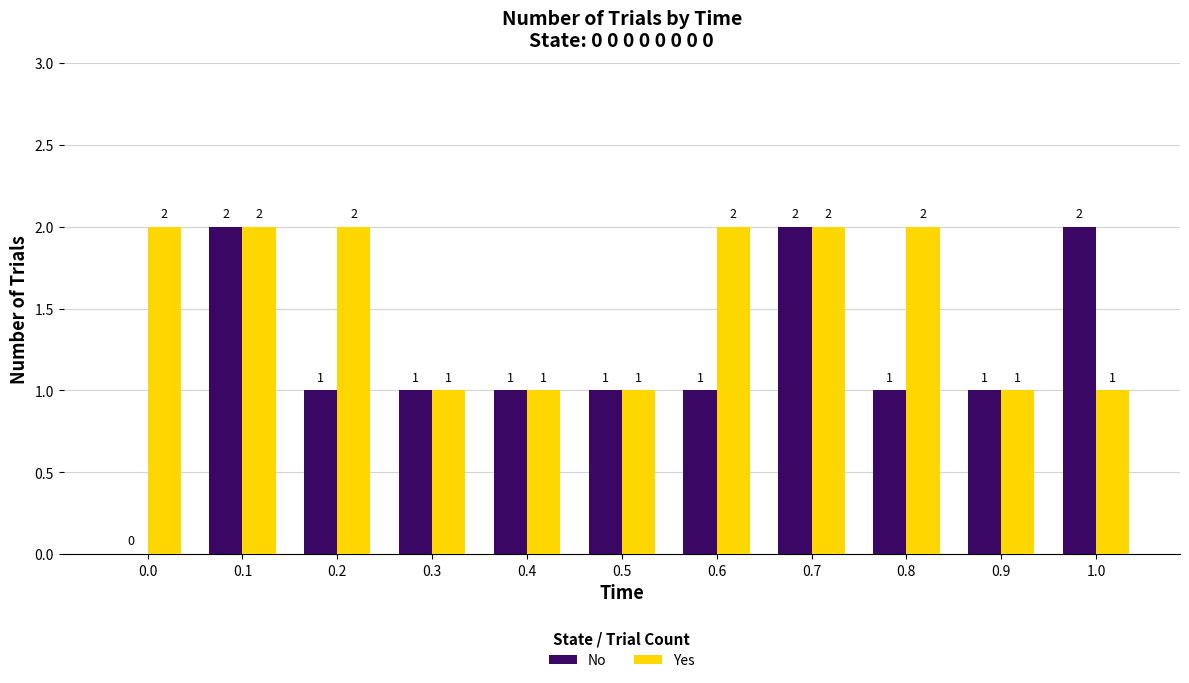

The value of Yes at 0.0 is 1. True or false?

False